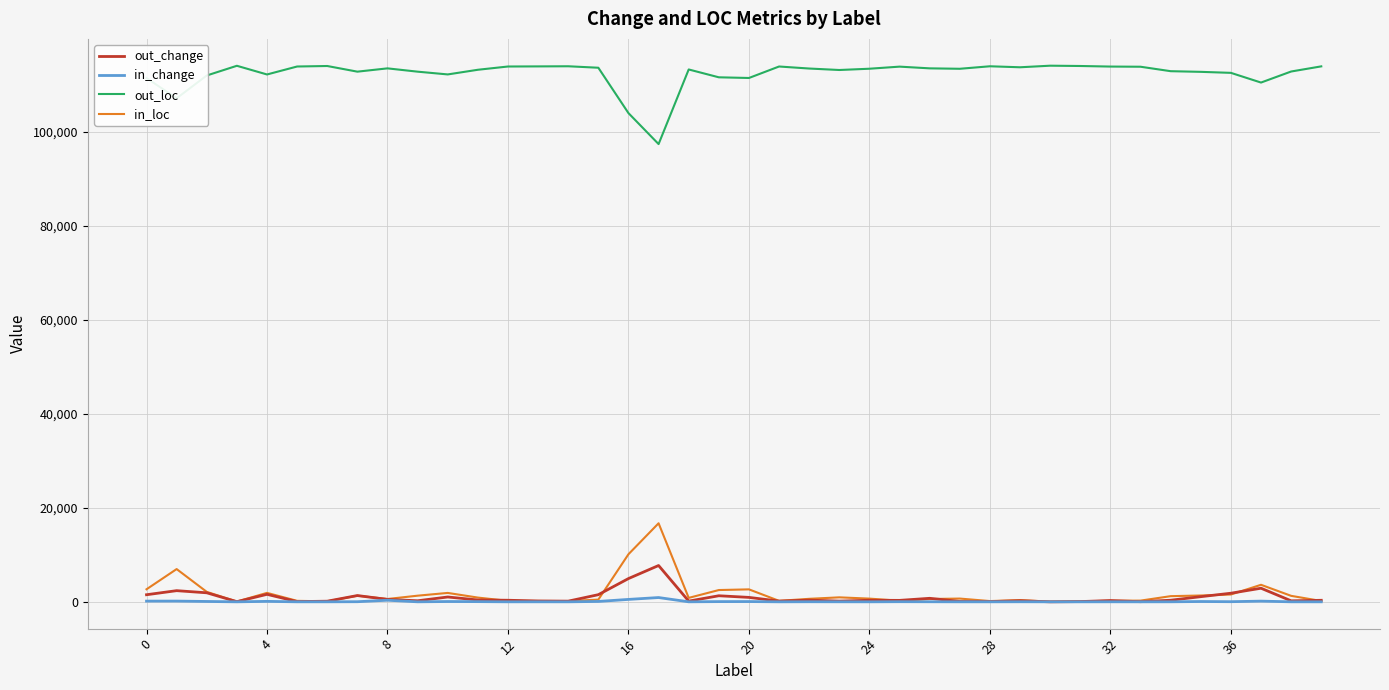

Which series has the largest total across all categories?

out_loc